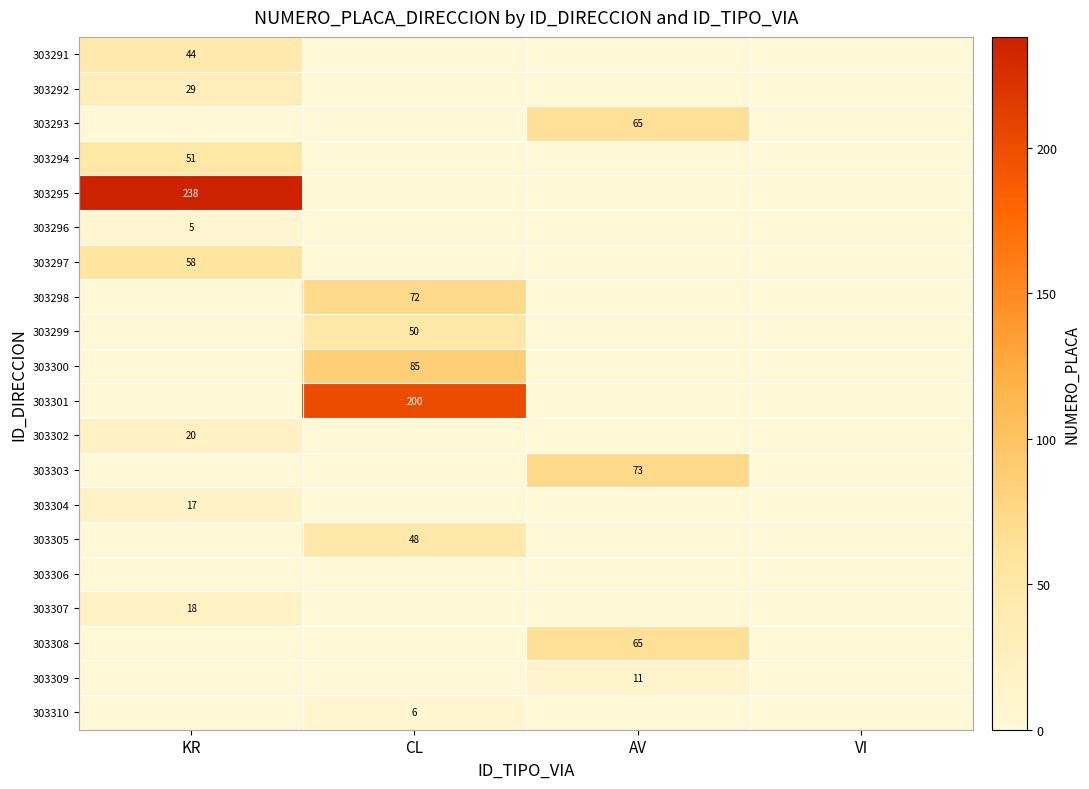

At which category is the sum across all series the highest?

KR